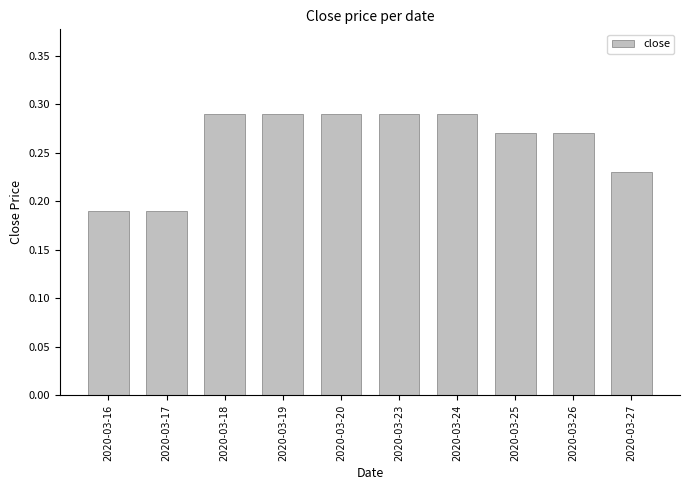

How many values are between 0 and 1?

10